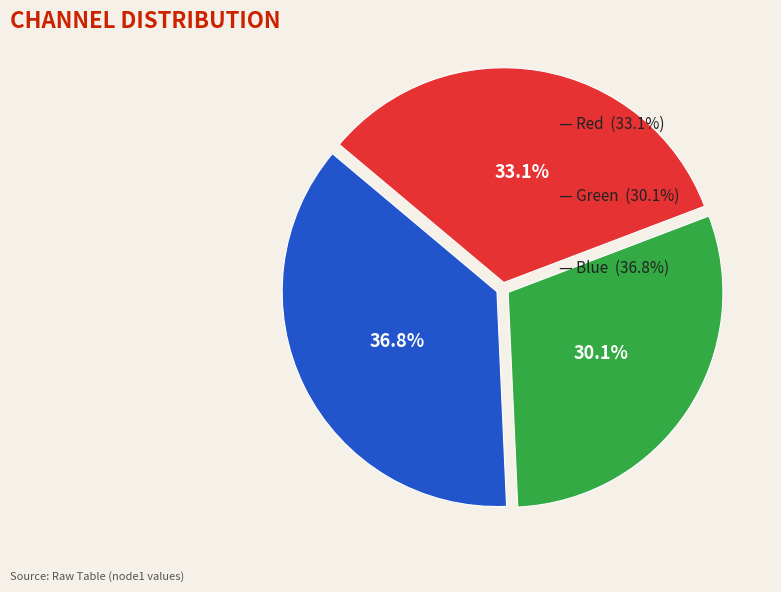

Is there a majority slice in this chart?

No